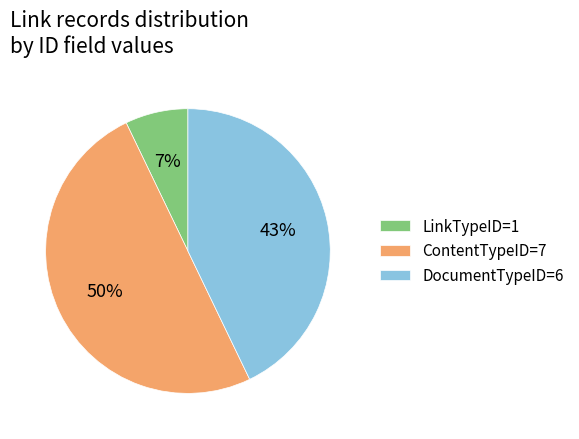

To the nearest percent, what is the average slice percentage?

33%